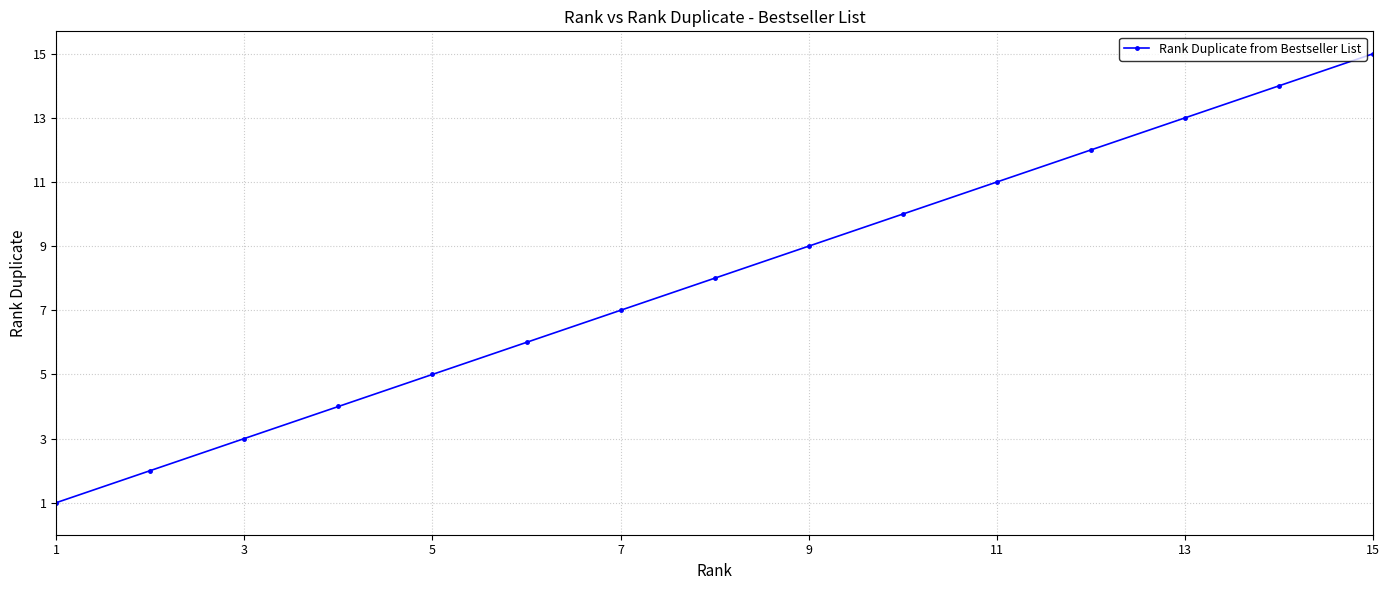

What is the average value?

8